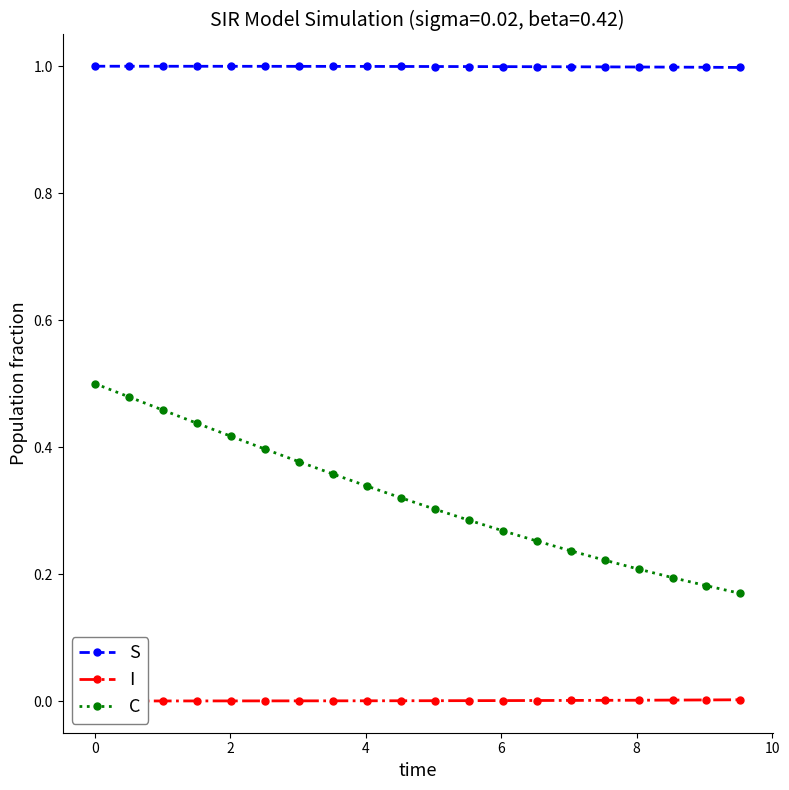

What is the minimum value for S?

1.0